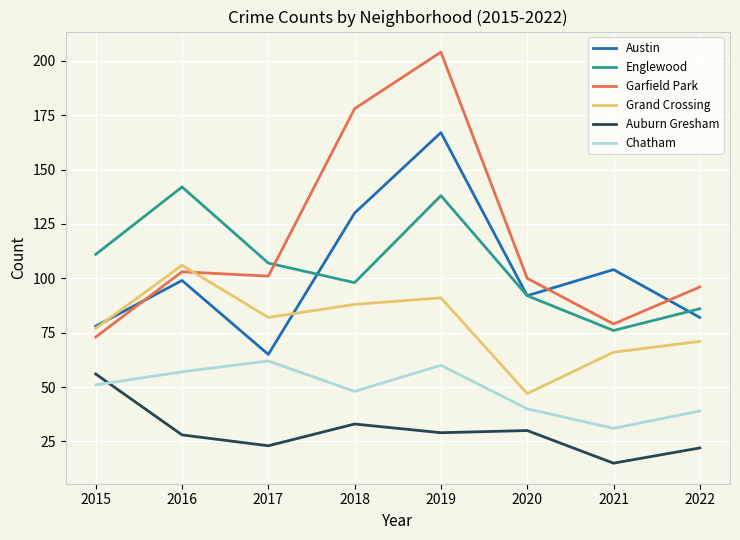

What value does the Austin series have at 2015?

78